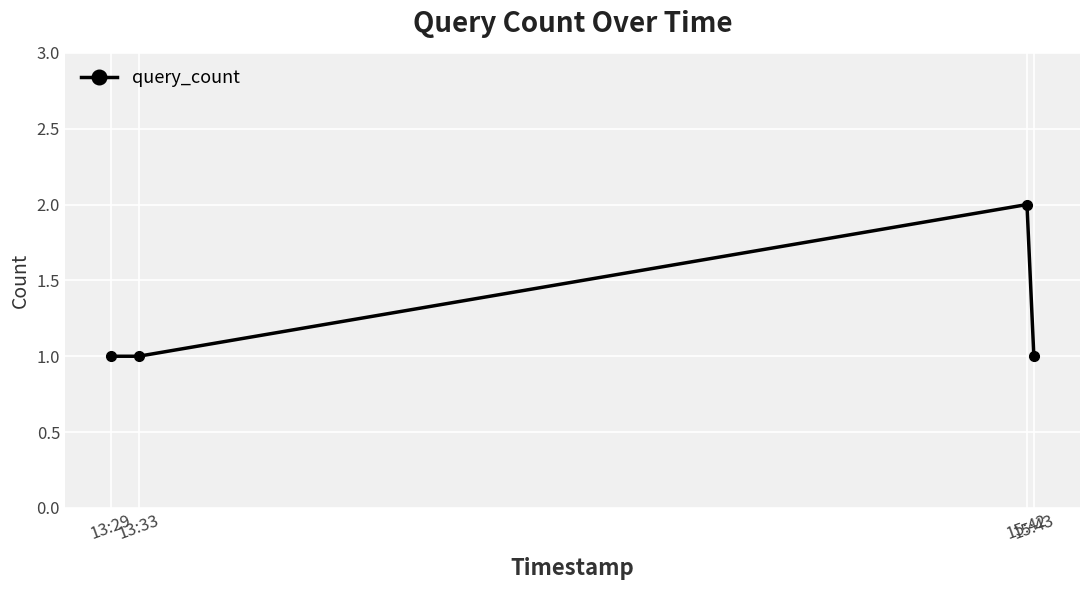

What is the smallest value displayed?

1